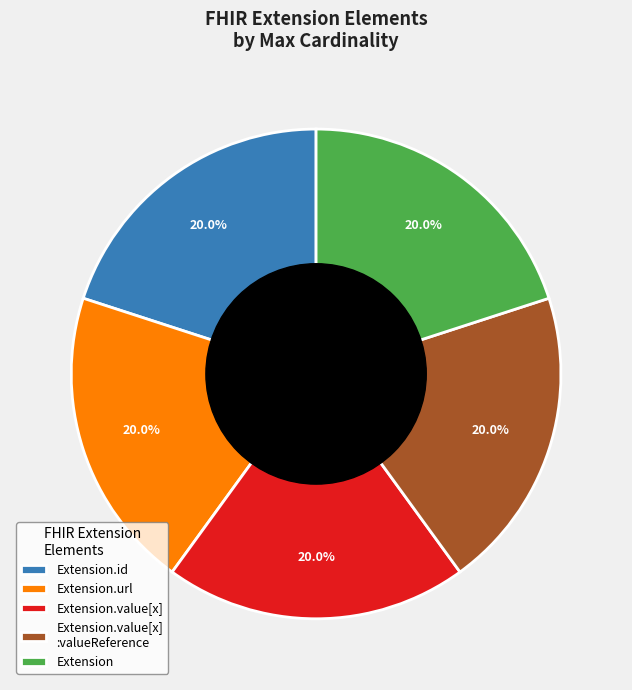

Does any single category account for the majority?

No